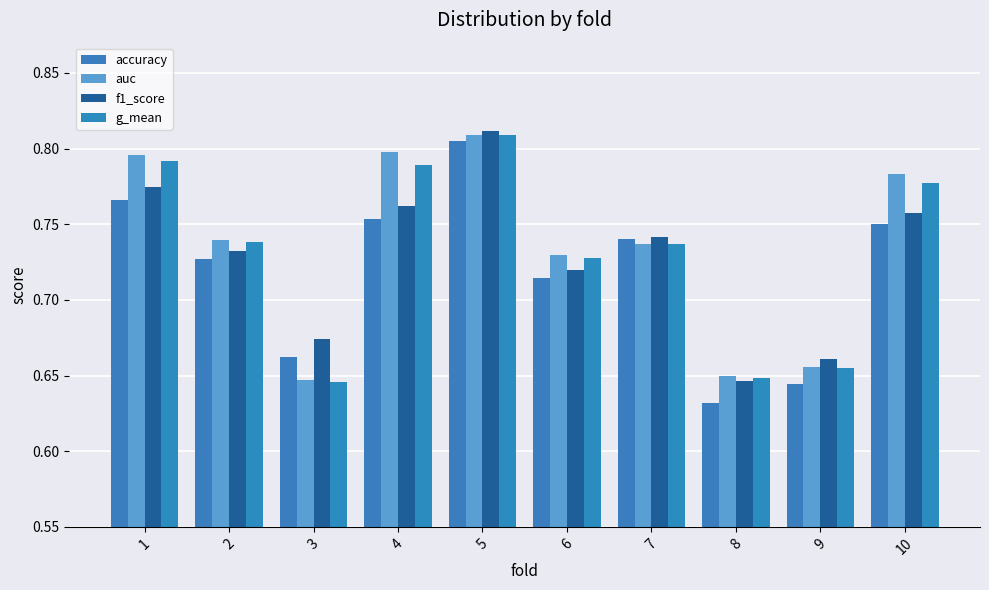

How many distinct data groups are displayed?

4